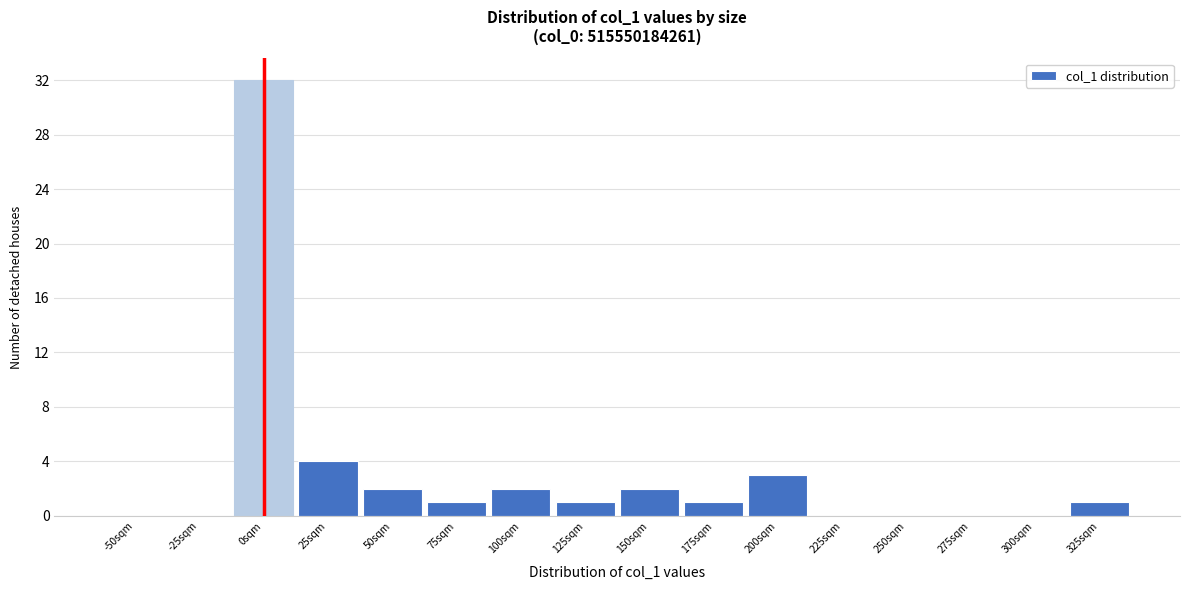

Reading left to right, transcribe all the data shown in this chart.

-50sqm=0	-25sqm=0	0sqm=32	25sqm=4	50sqm=2	75sqm=1	100sqm=2	125sqm=1	150sqm=2	175sqm=1	200sqm=3	225sqm=0	250sqm=0	275sqm=0	300sqm=0	325sqm=1